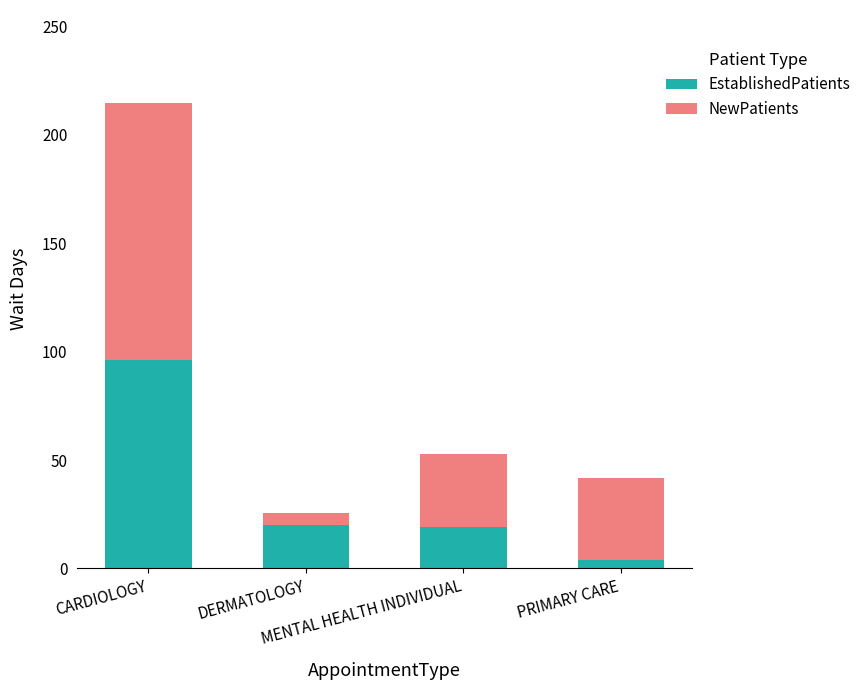

What is the sum of all EstablishedPatients values?

138.7